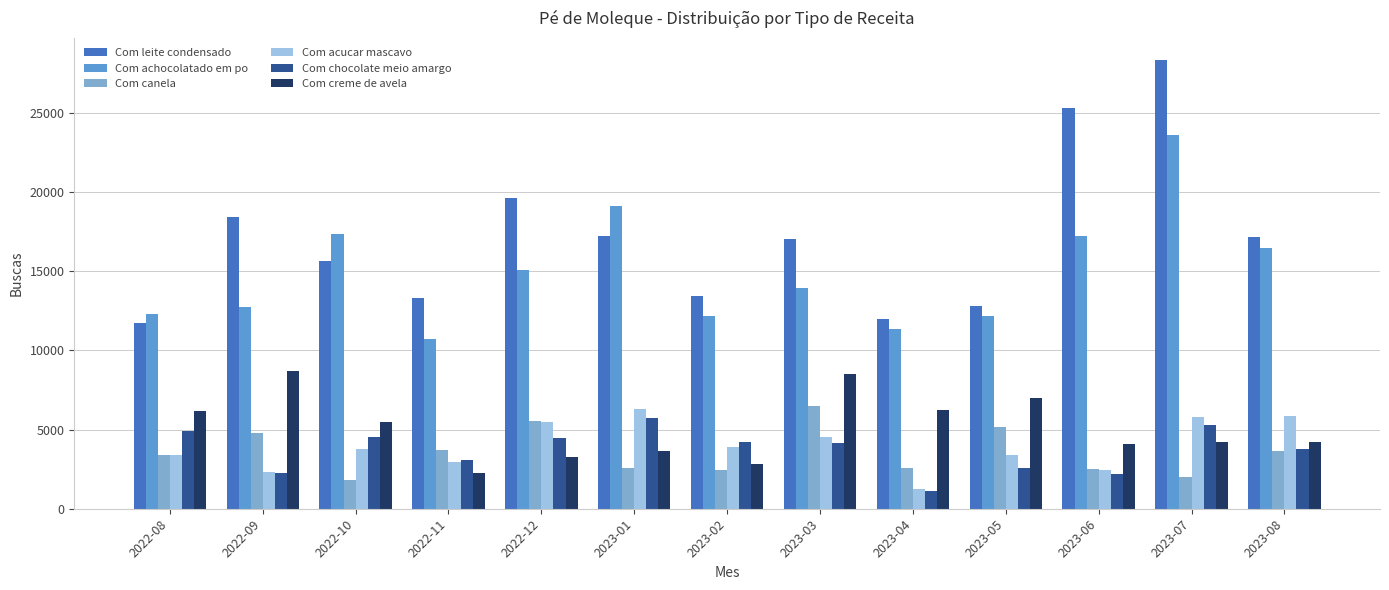

Count the number of data series in this chart.

6